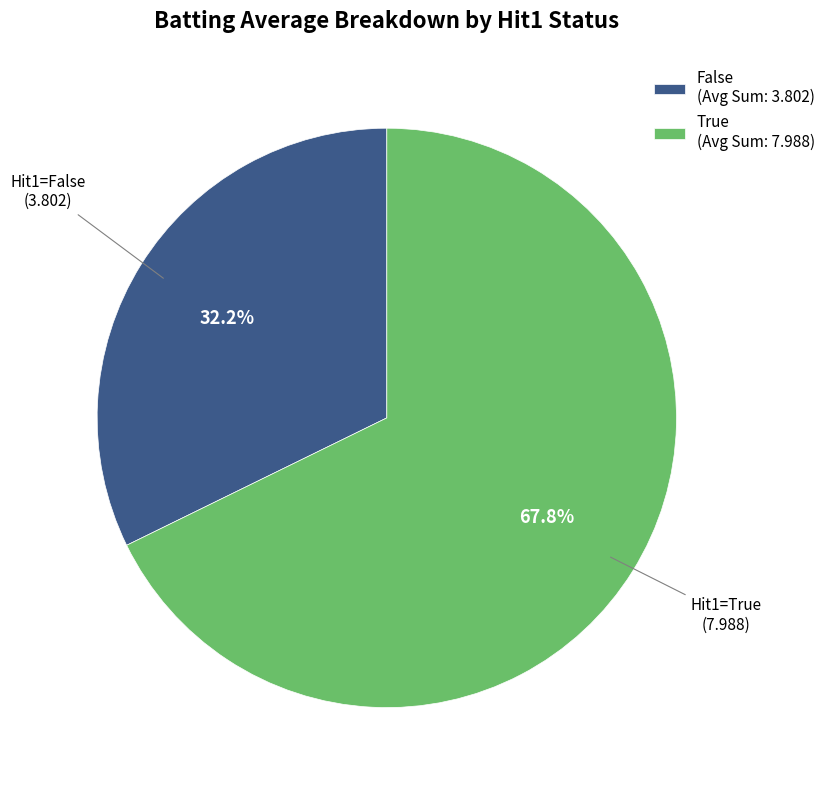

How many segments does this pie chart have?

2